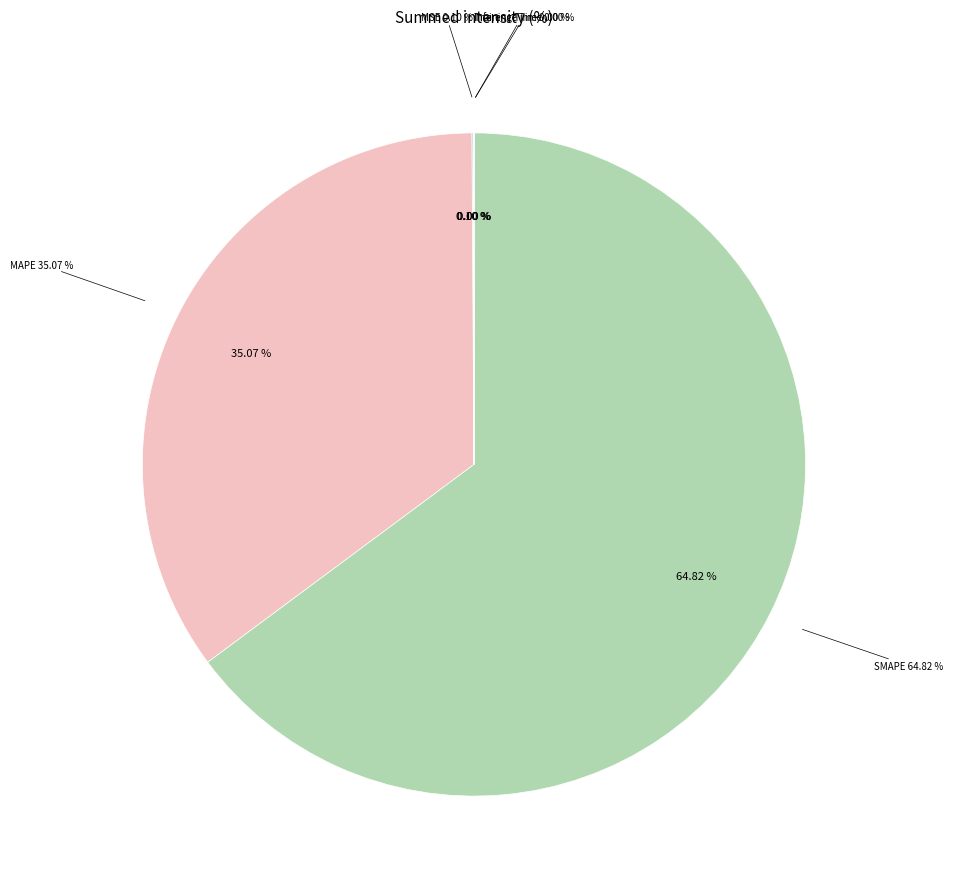

Do Training Time and SMAPE together represent more than half of the pie?

Yes